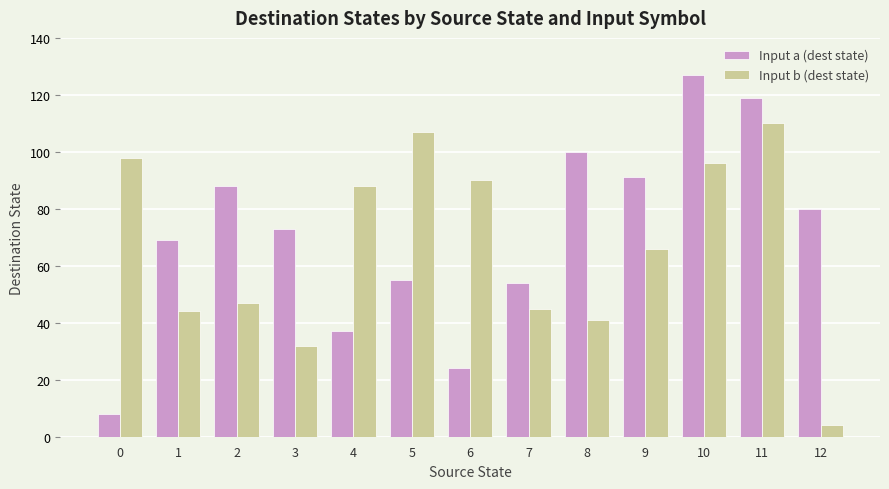

List the series in order of their overall mean, highest first.

Input a (dest state), Input b (dest state)